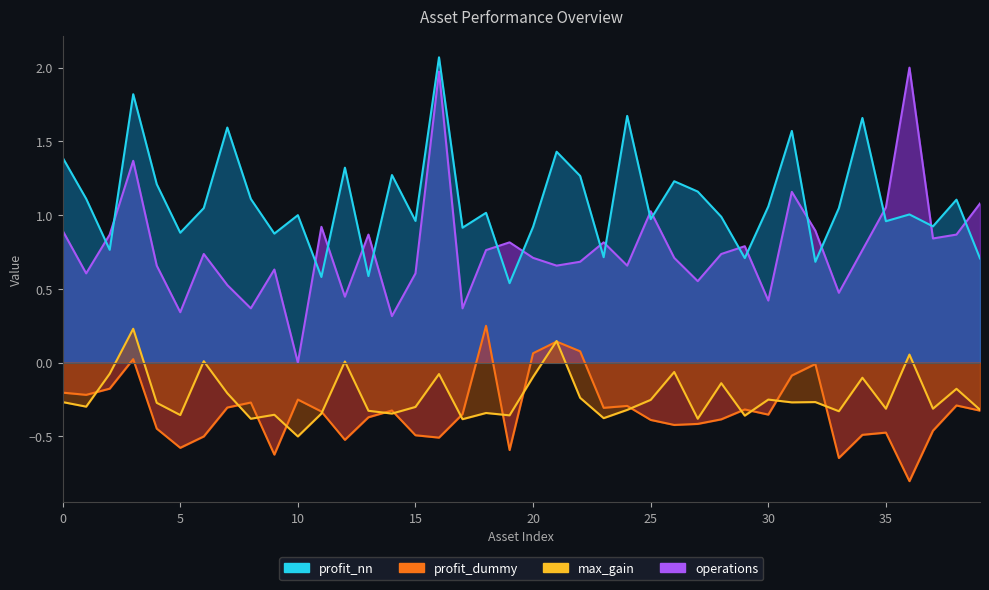

How many values in the operations series exceed 0?

39